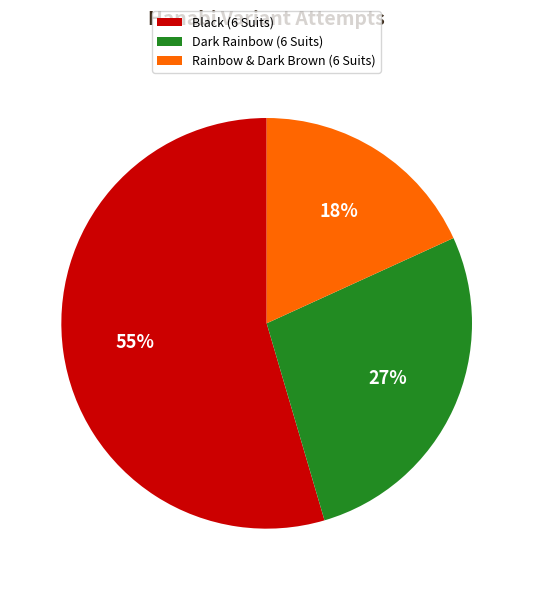

Do Rainbow & Dark Brown (6 Suits) and Black (6 Suits) together represent more than half of the pie?

Yes